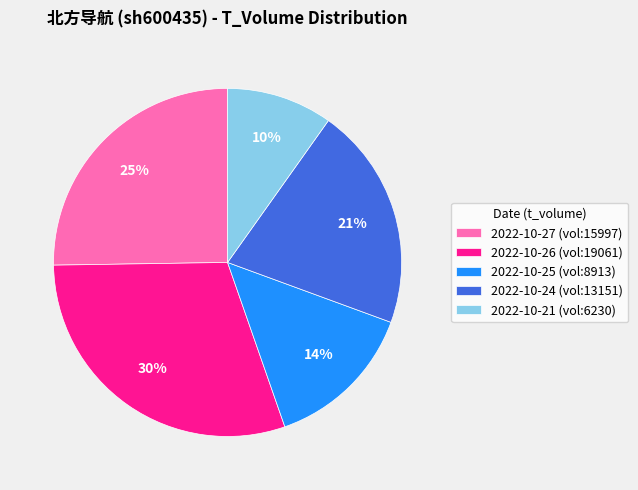

Does any single category account for the majority?

No